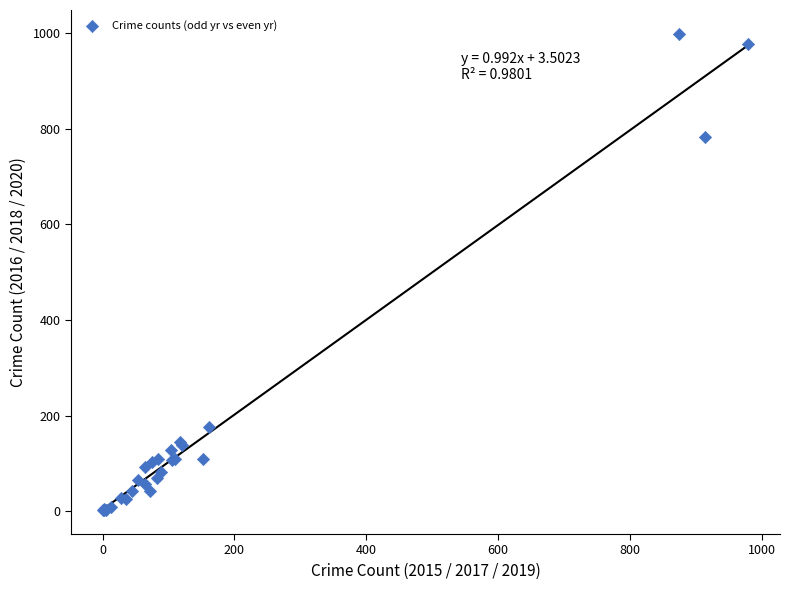

What Y value in the scatter plot is closest to 500?

783